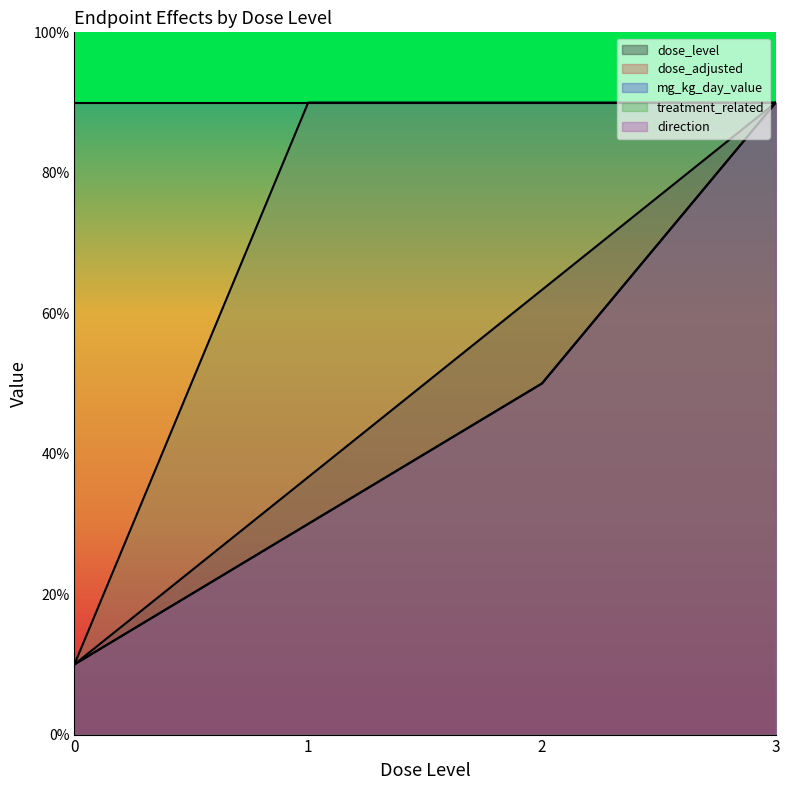

Which series has the widest spread of values?

dose_level